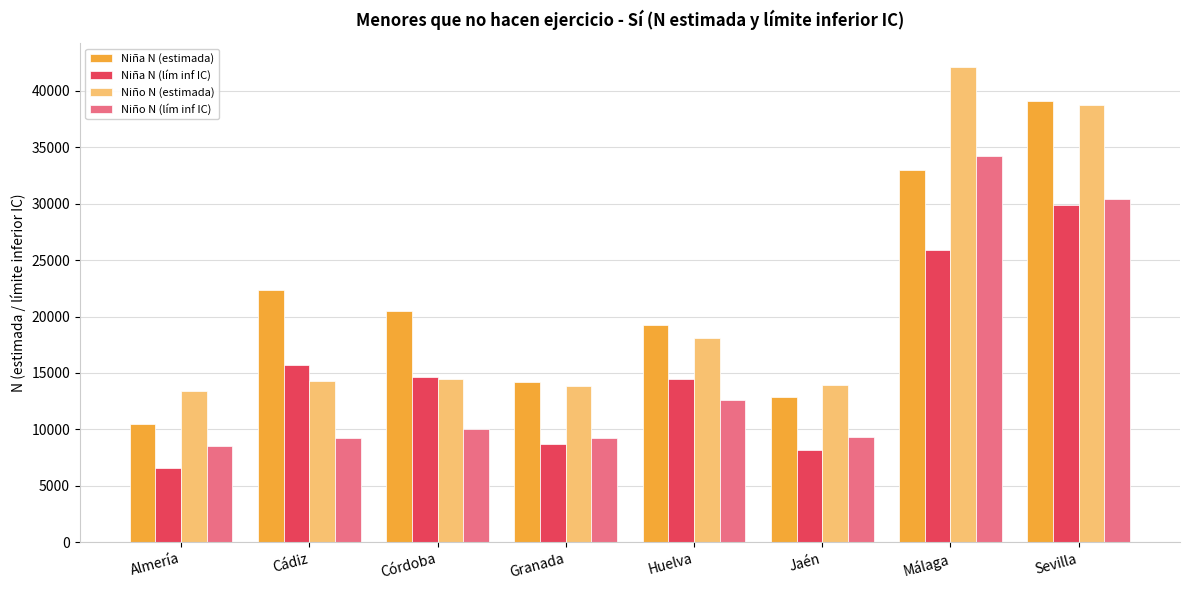

How many bars are there in each group?

4